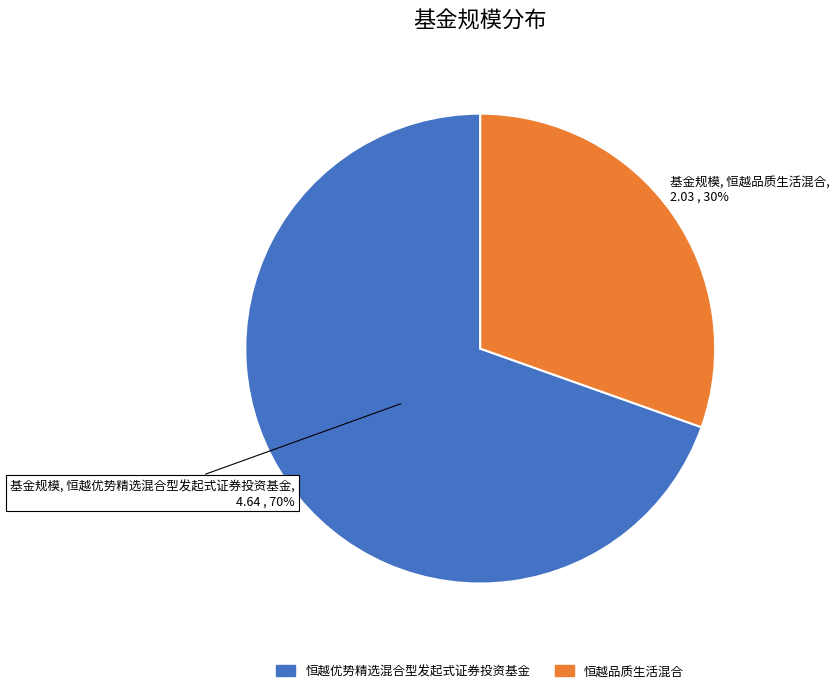

Count the number of slices in the pie.

2